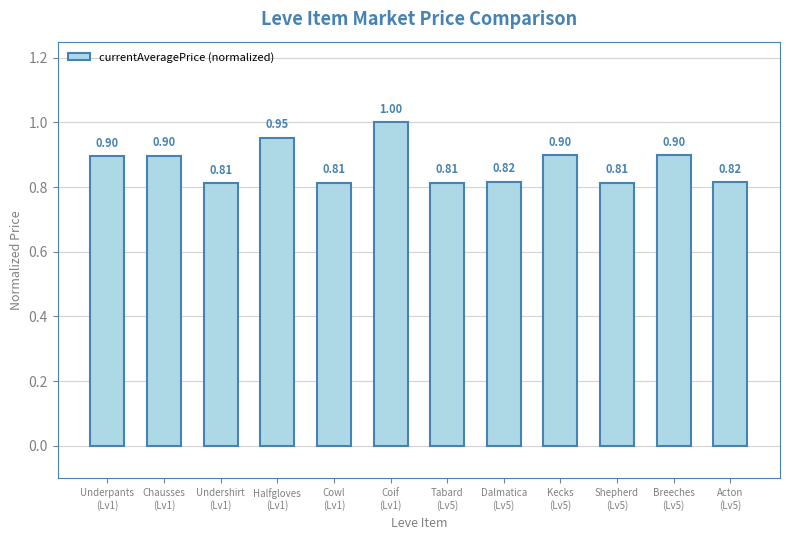

What is the average value?

0.9